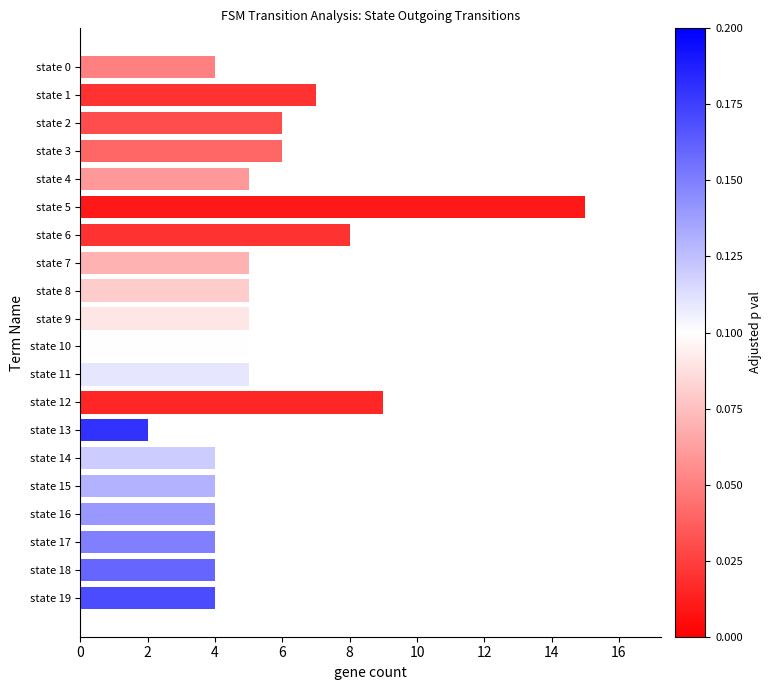

Reading bottom to top, extract all data points from this chart.

4	4	4	4	4	4	2	9	5	5	5	5	5	8	15	5	6	6	7	4